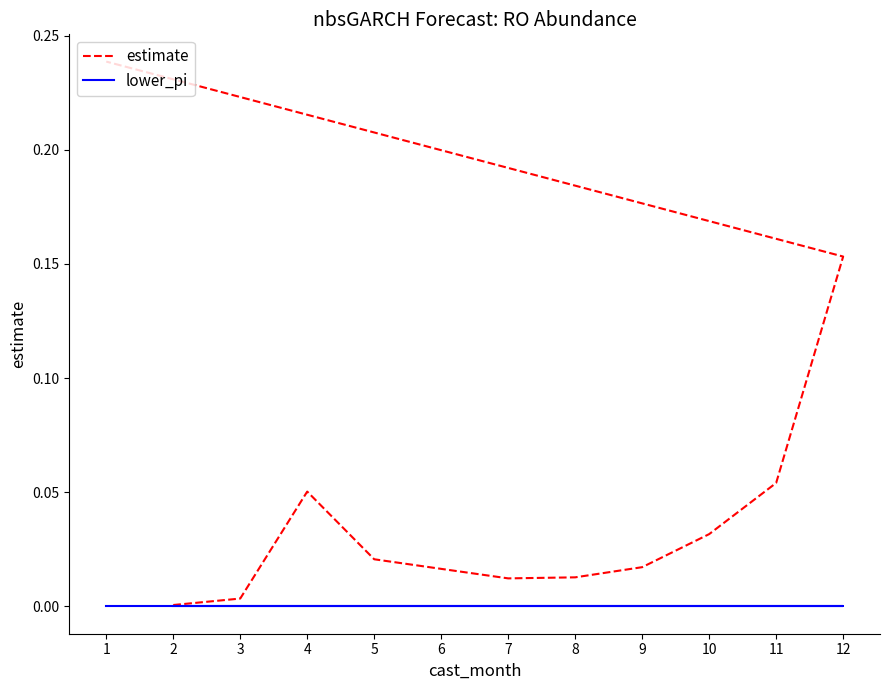

At which category is the sum across all series the highest?

1